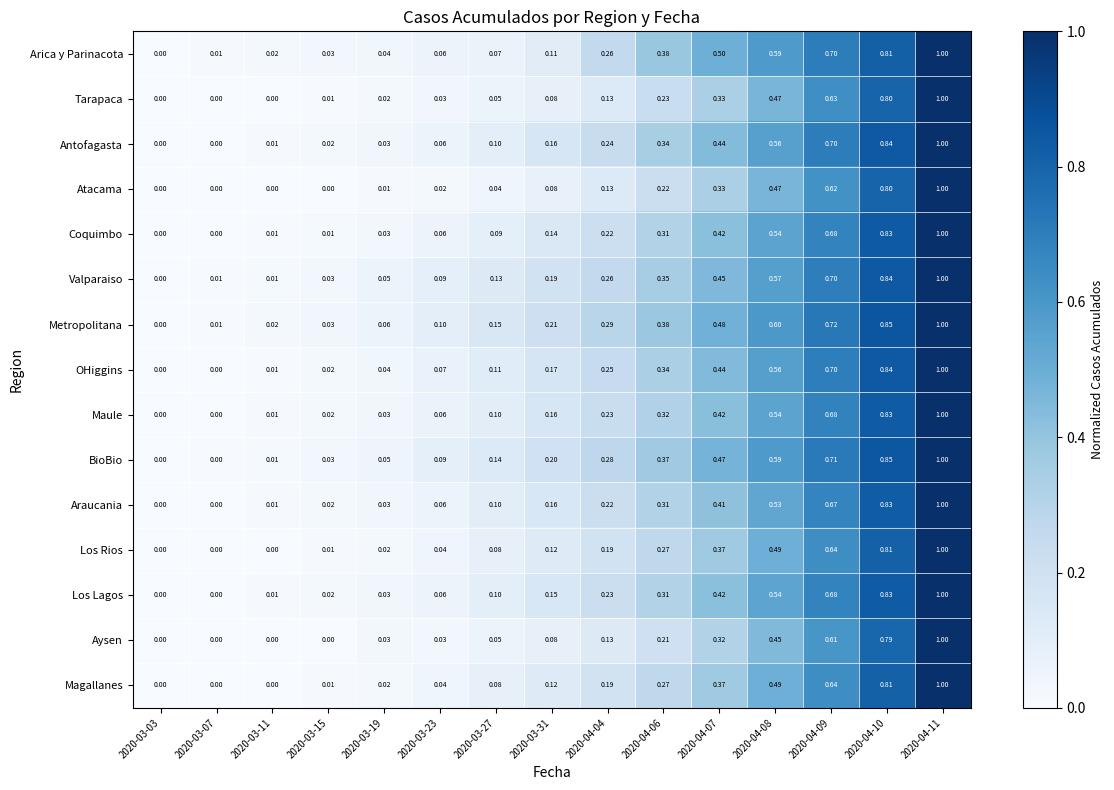

Which series has the largest total across all categories?

Metropolitana